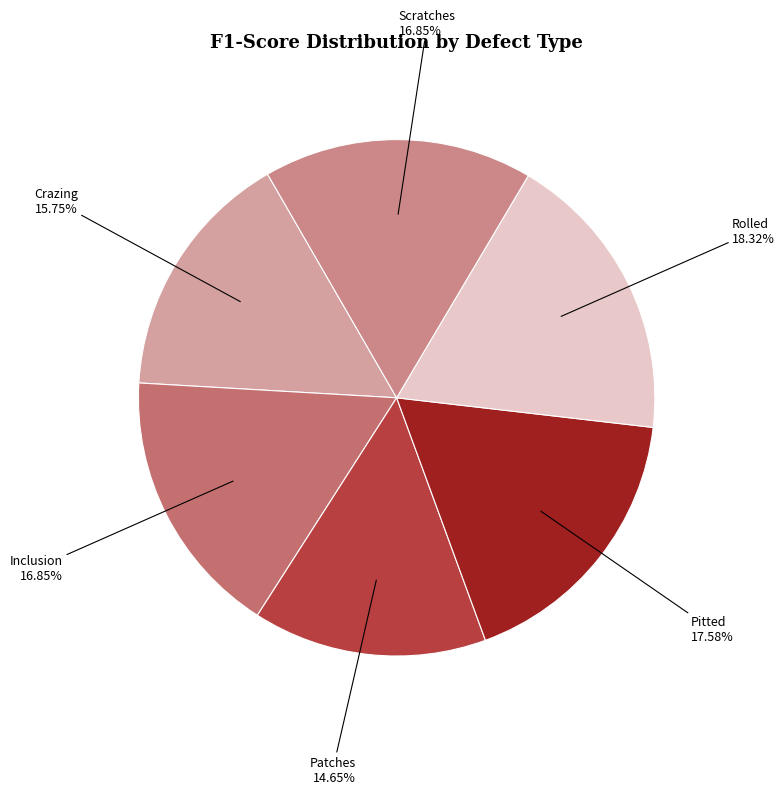

Which slice is the largest?

Rolled